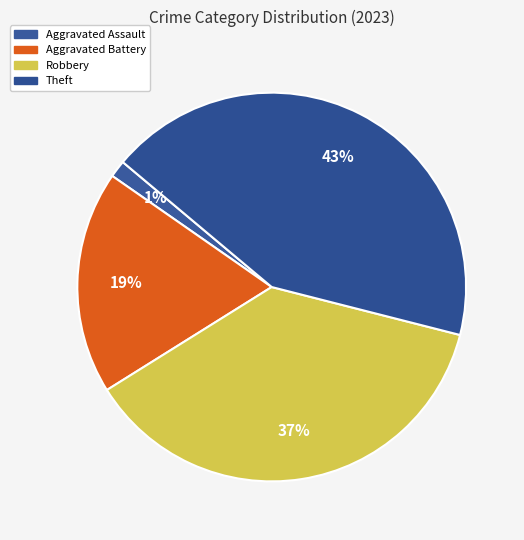

Between Aggravated Battery and Aggravated Assault, which is larger?

Aggravated Battery